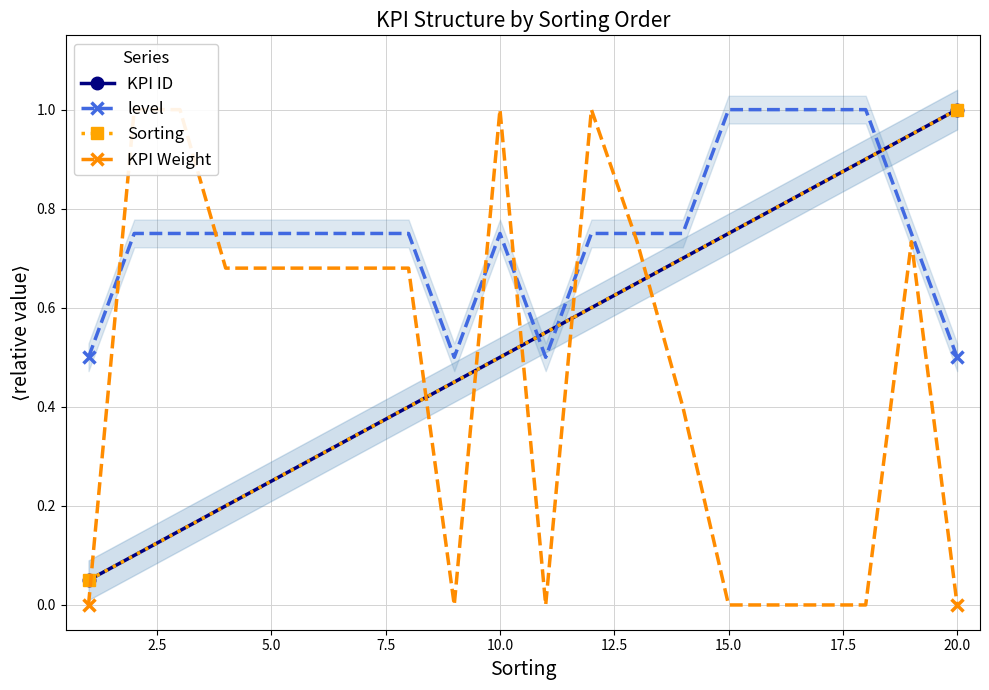

How many times do Sorting and KPI Weight cross each other?

6